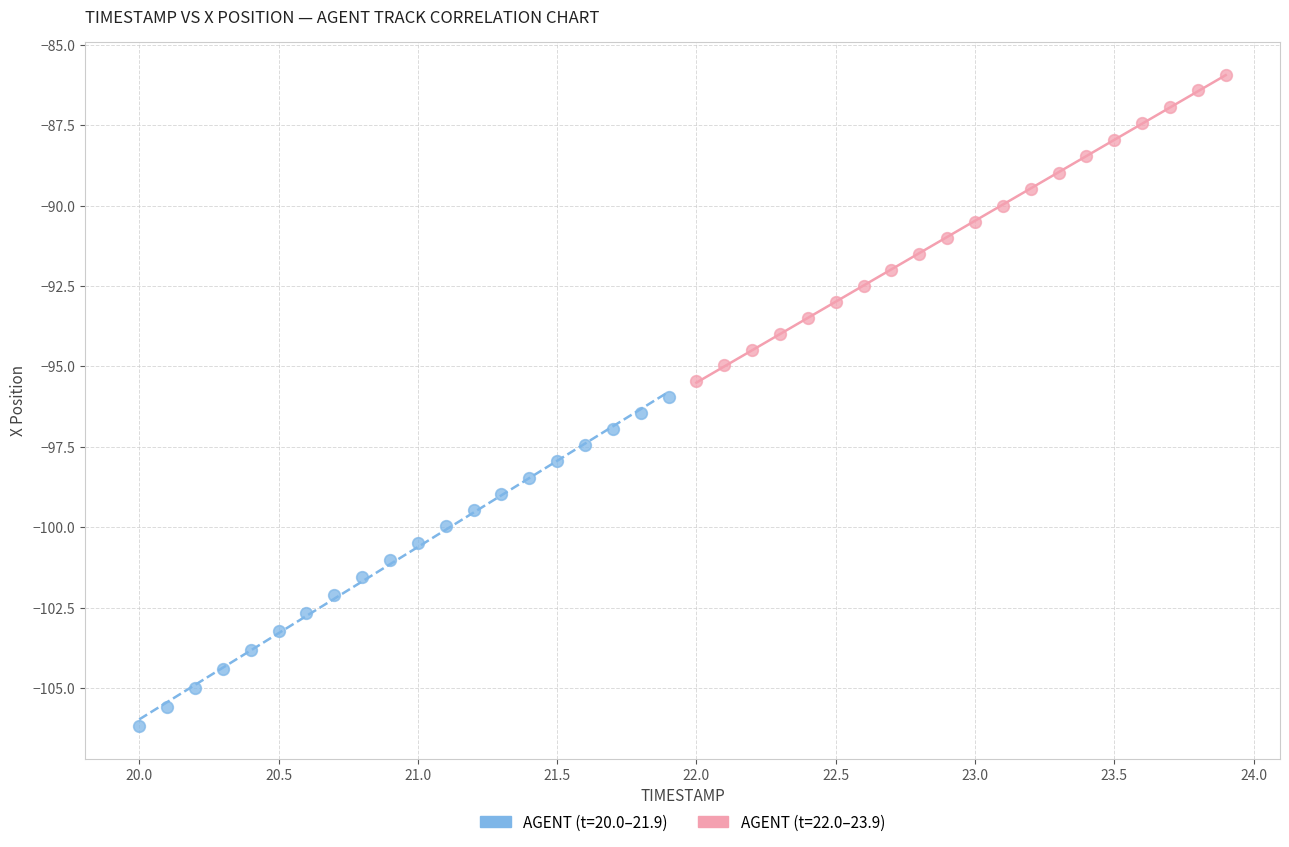

Which series reaches the minimum Y coordinate?

AGENT (t=20.0–21.9)